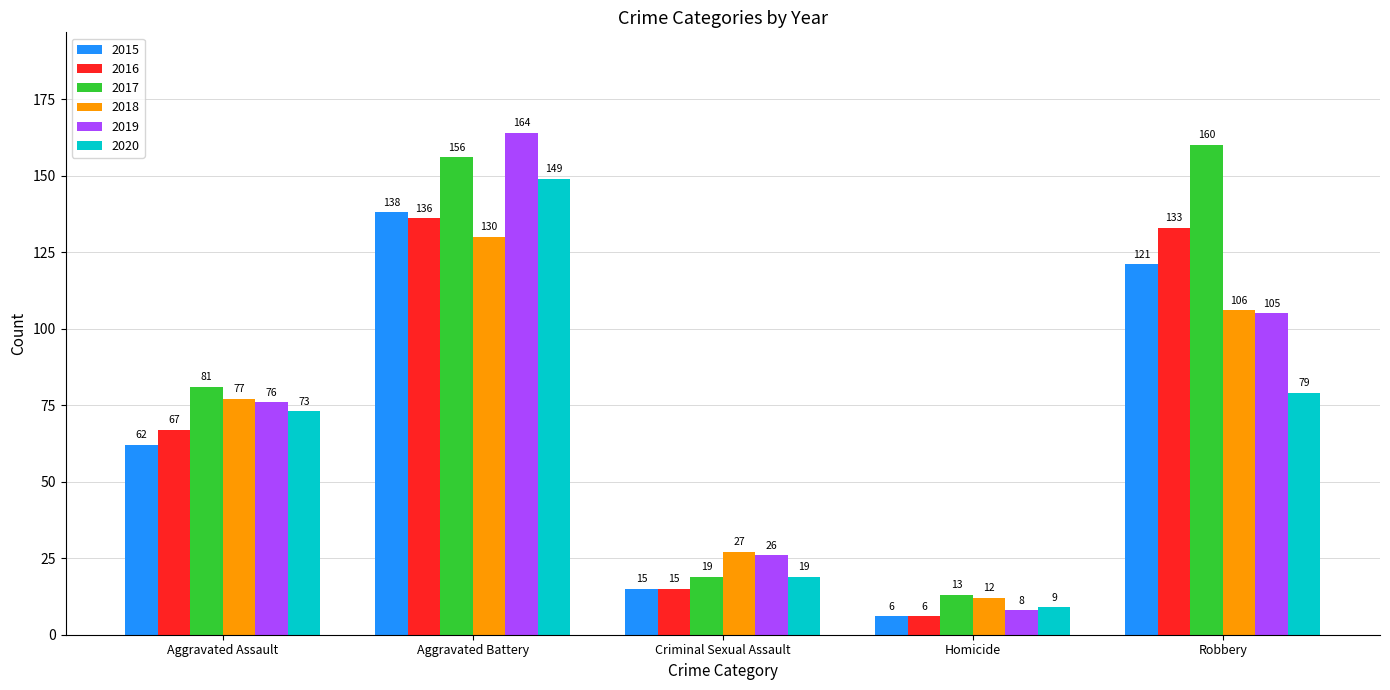

Which series has the widest spread of values?

2019